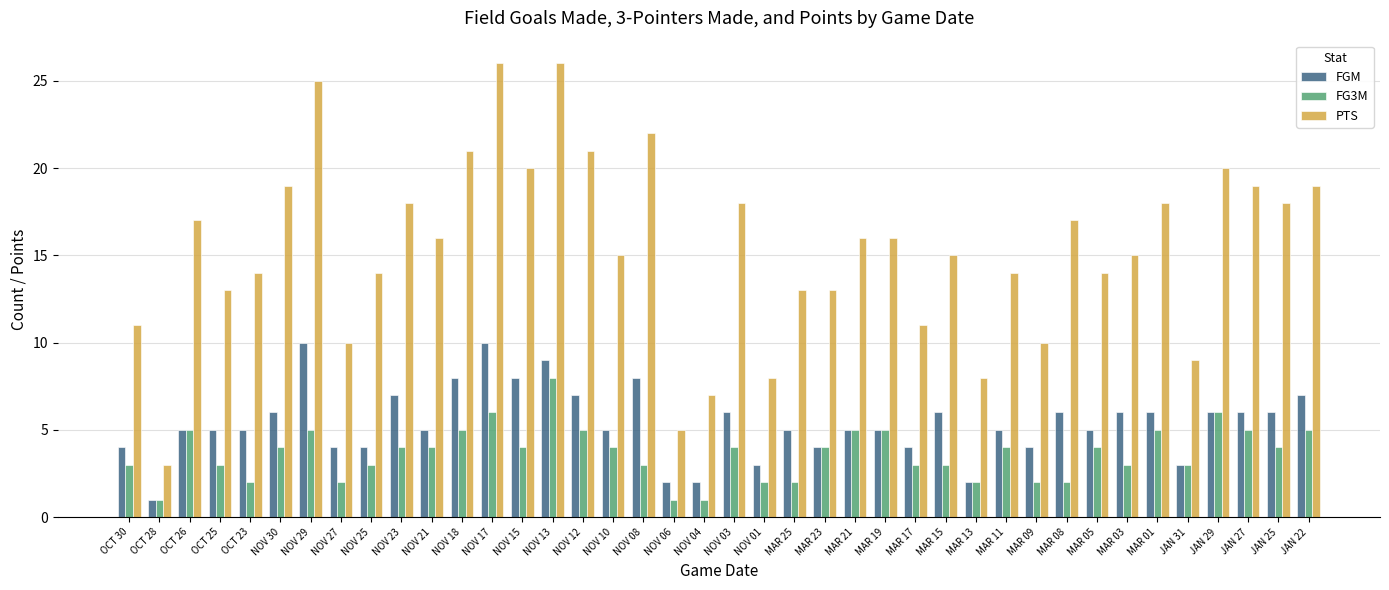

What is the difference between the PTS values at MAR 03 and MAR 23?

2